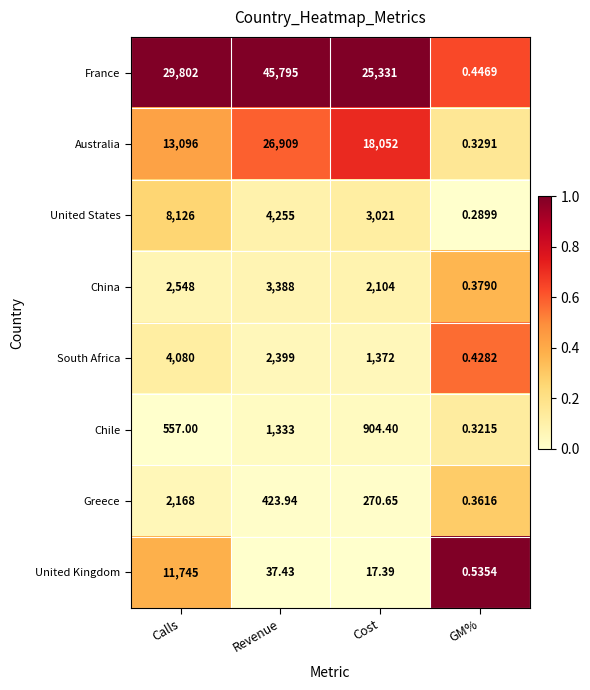

Rank the series by their maximum value, from highest to lowest.

France, Australia, United Kingdom, United States, South Africa, China, Greece, Chile